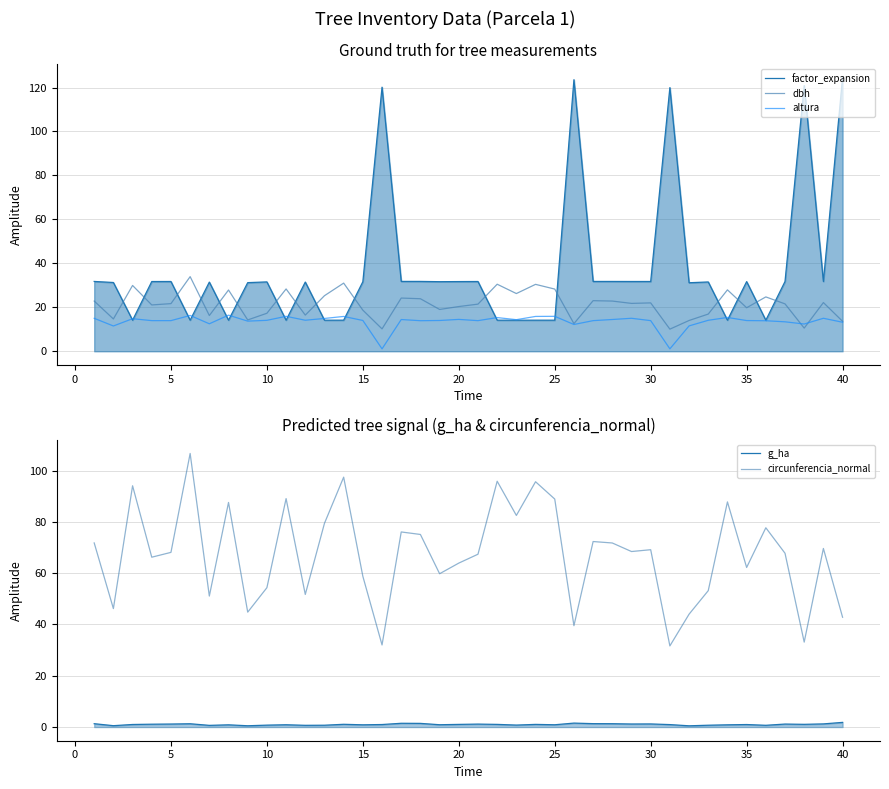

What is the difference between the maximum and second lowest values in the dbh series?

23.8